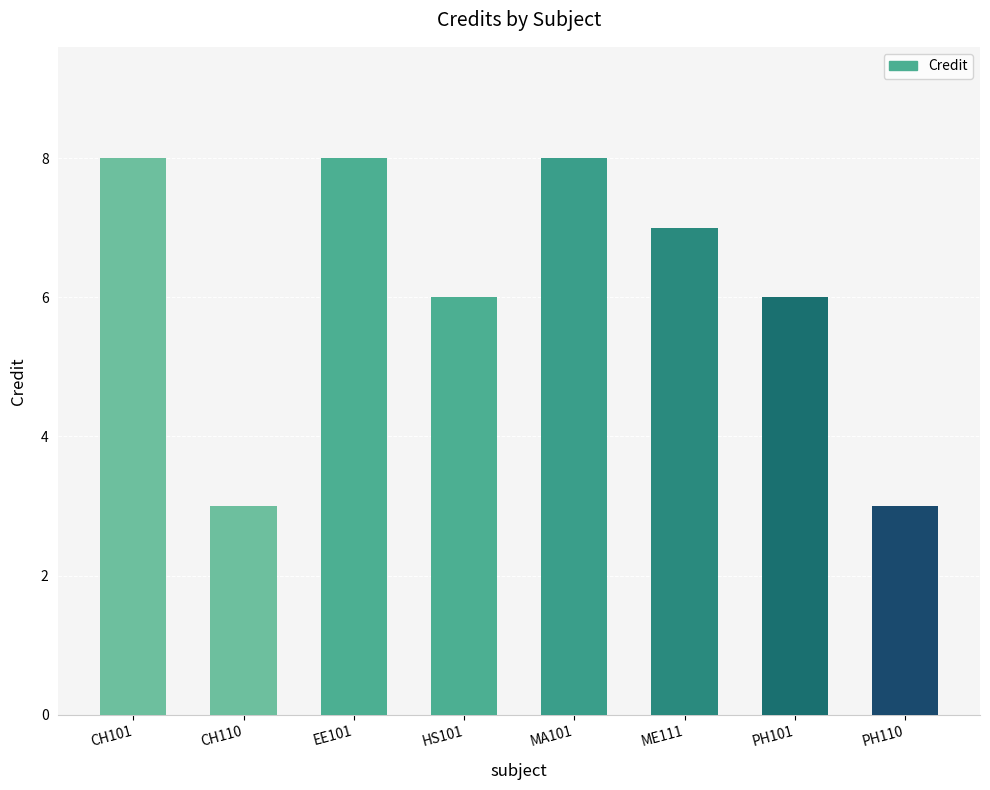

True or false: the data shows 12 at MA101.

False